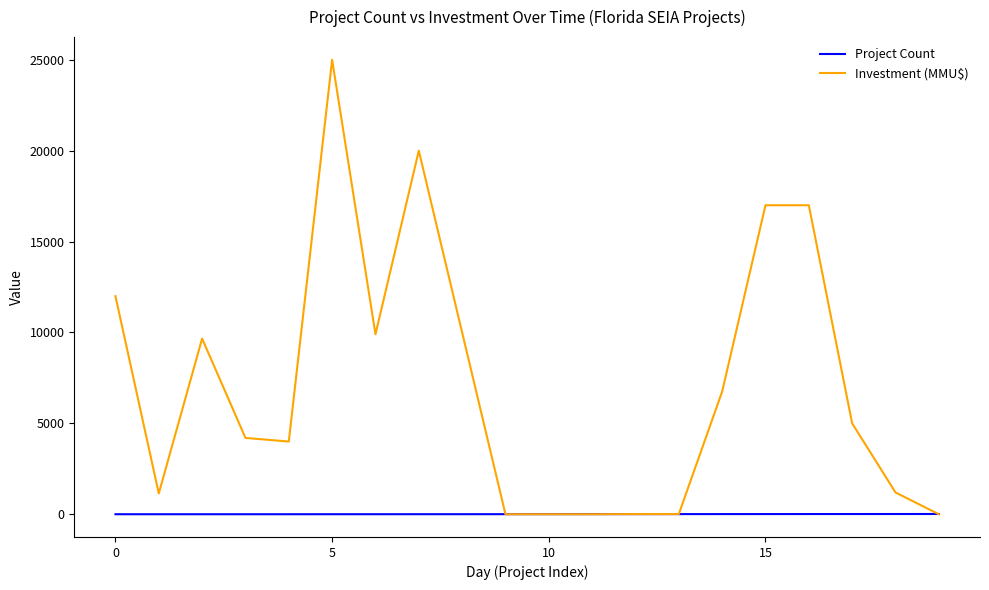

Which series has the largest total across all categories?

Investment (MMU$)